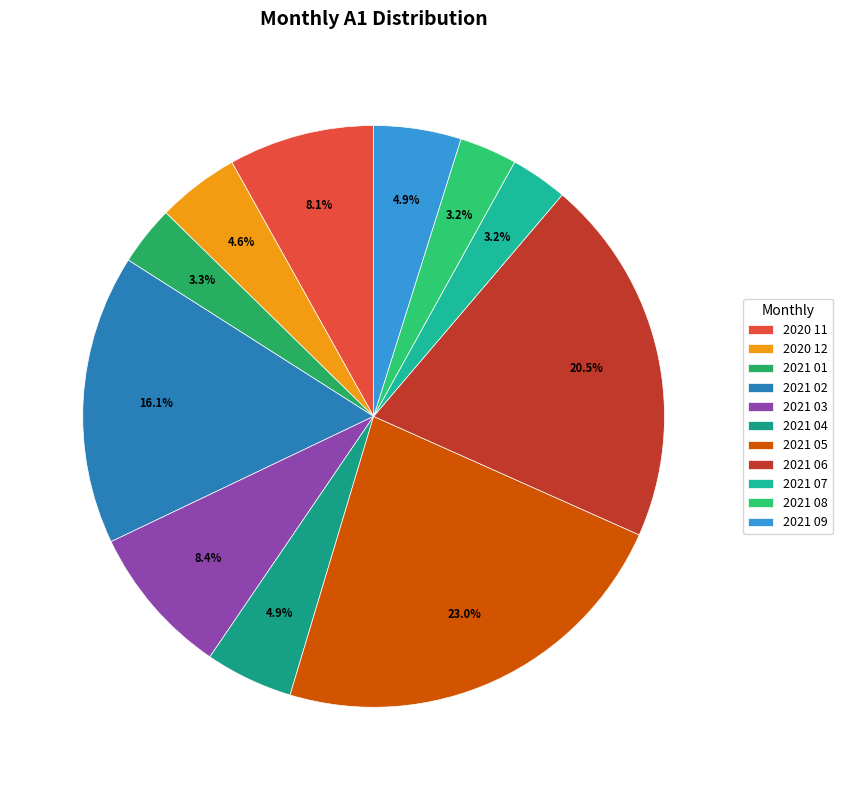

Which slice is the largest?

2021 05